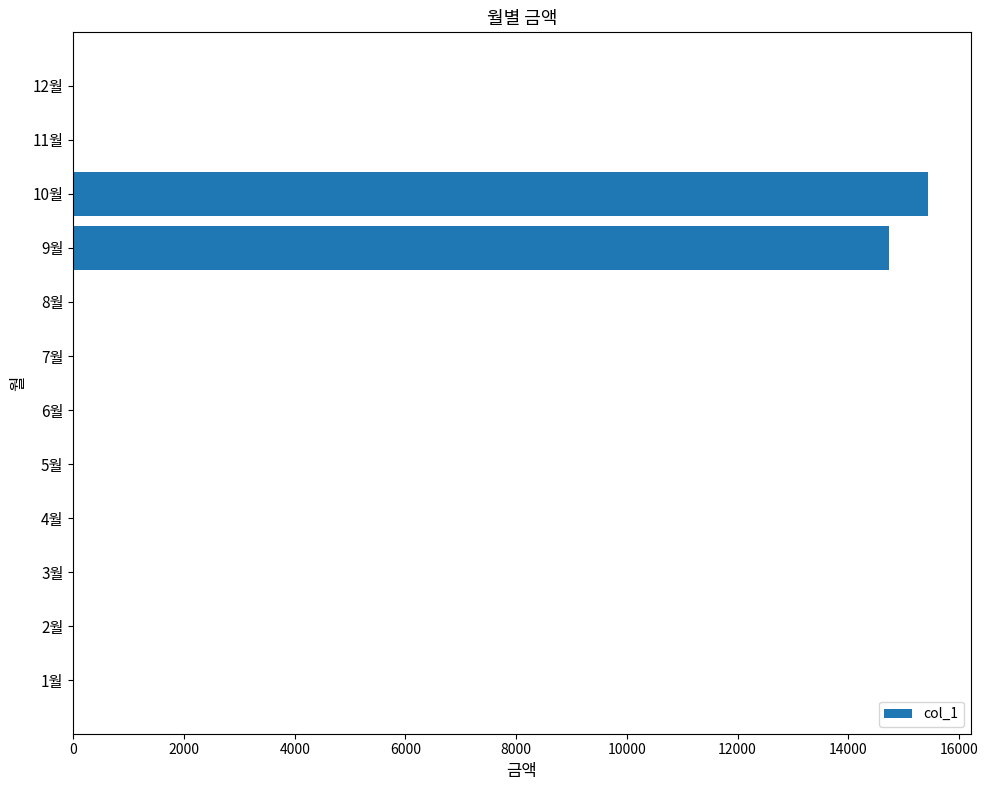

What is the change in value from 4월 to 9월?

+14740